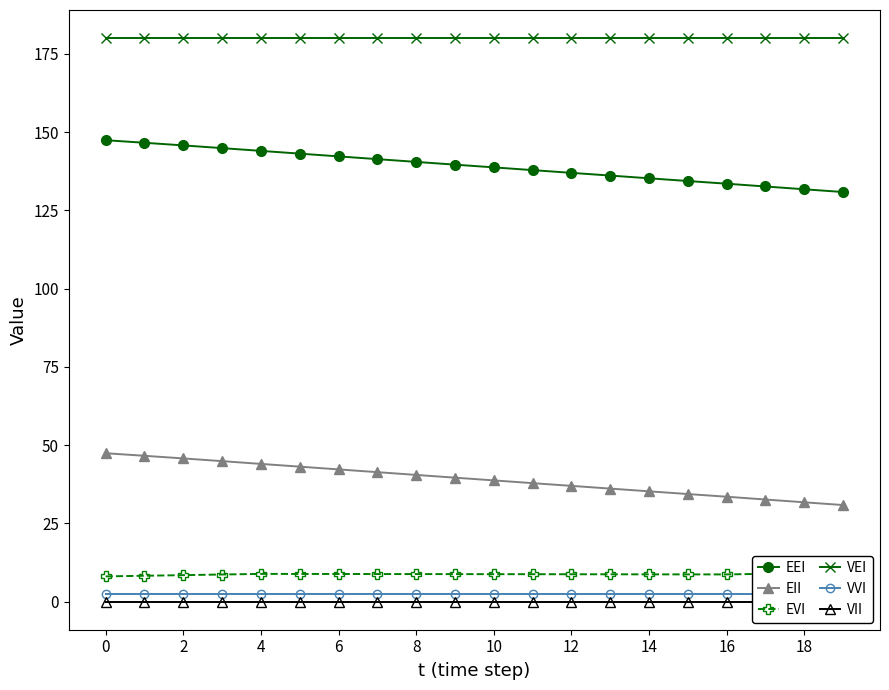

How many categories are shown in the chart?

20